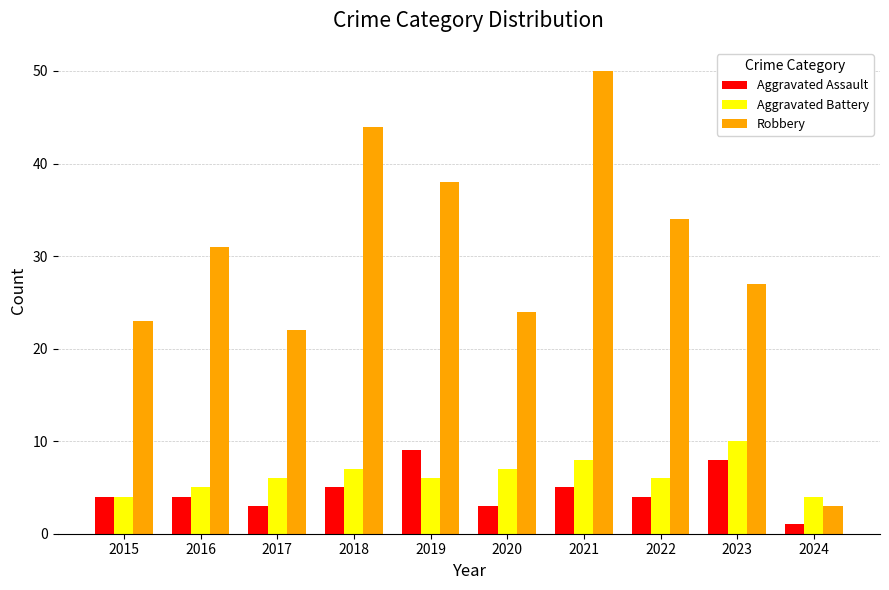

Count the number of data series in this chart.

3